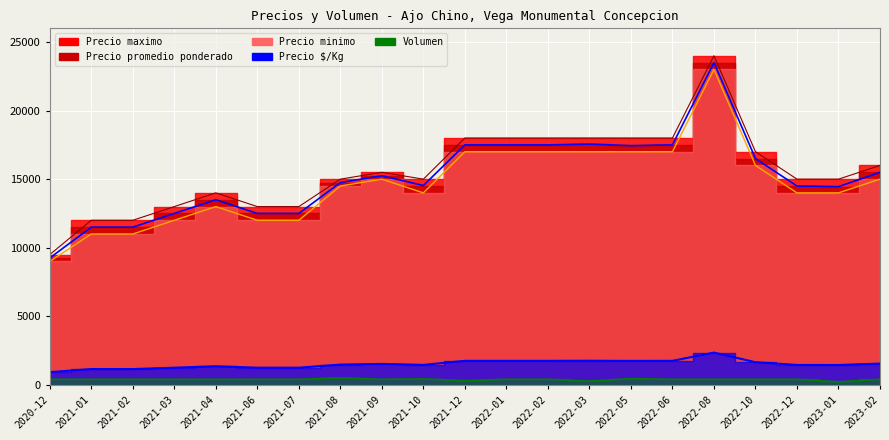

Reading left to right, transcribe all the data shown in this chart.

Precio maximo: 9500	12000	12000	13000	14000	13000	13000	15000	15500	15000	18000	18000	18000	18000	18000	18000	24000	17000	15000	15000	16000
Precio promedio ponderado: 9250	11500	11500	12500	13500	12500	12500	14750	15250	14535	17500	17500	17500	17556	17444	17500	23500	16500	14500	14455	15500
Precio minimo: 9000	11000	11000	12000	13000	12000	12000	14500	15000	14000	17000	17000	17000	17000	17000	17000	23000	16000	14000	14000	15000
Precio por Kg: 925	1150	1150	1250	1350	1250	1250	1475	1525	1454	1750	1750	1750	1756	1744	1750	2350	1650	1450	1446	1550
Volumen: 400	400	400	400	400	400	400	500	400	430	300	400	400	270	450	400	400	400	400	220	400